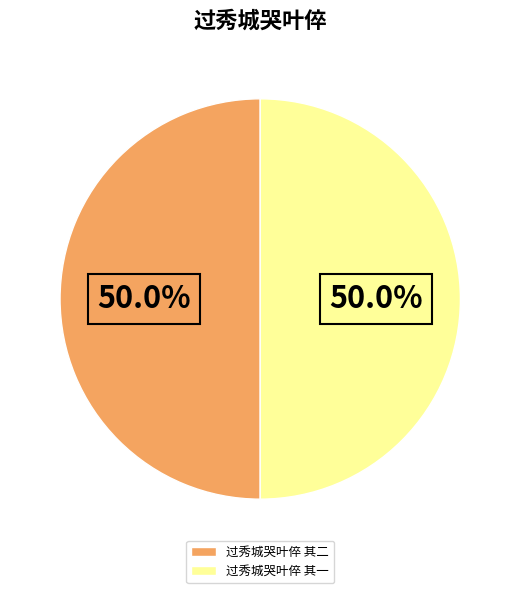

To the nearest percent, what portion does 过秀城哭叶倅 其一 represent?

50%